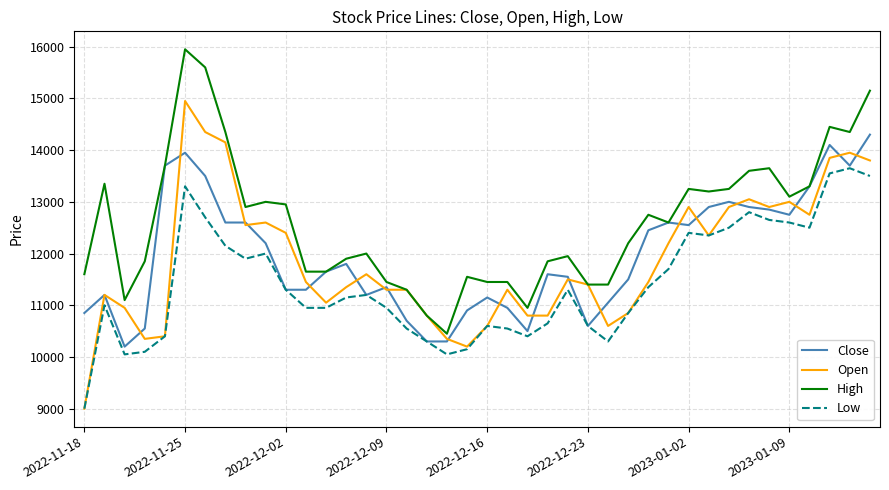

True or false: High and Low cross at least once.

False